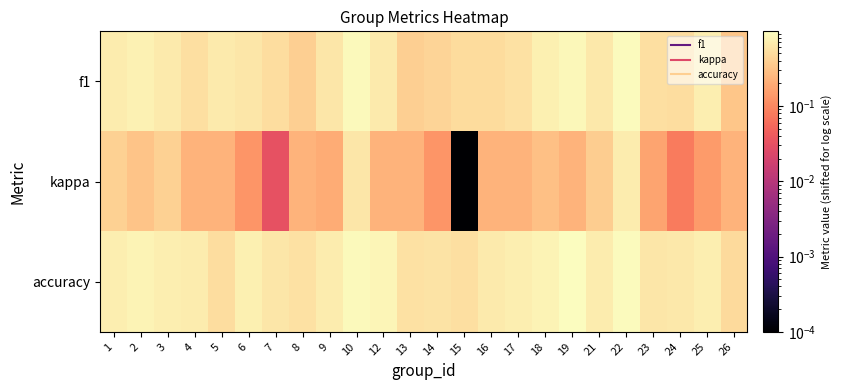

Which has a higher value, 18 or 19?

19